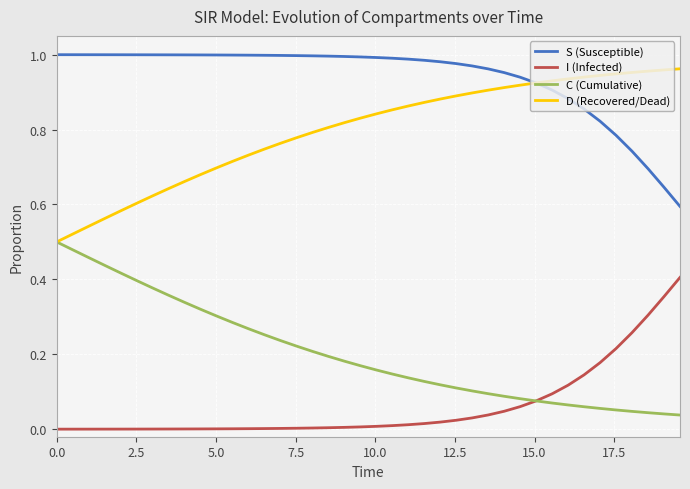

Does the chart have visible grid lines?

Yes